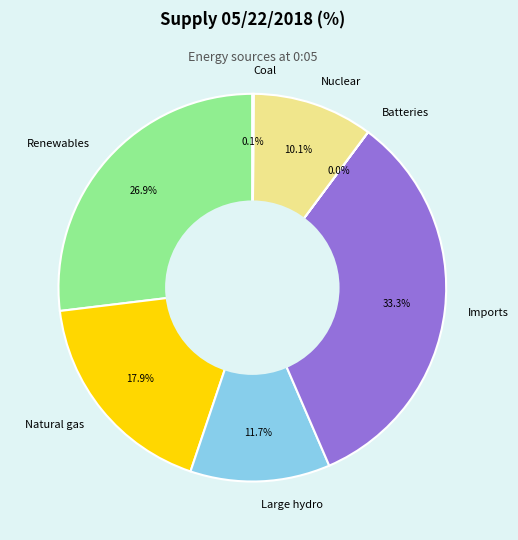

What is the largest slice in the pie chart?

Imports